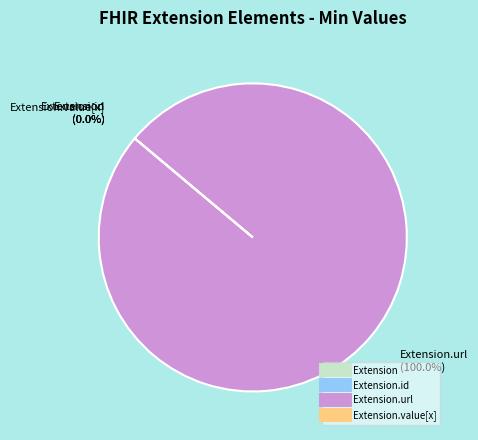

What is the largest slice in the pie chart?

Extension.url